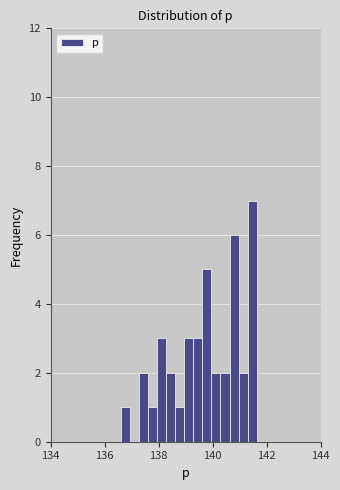

Read against the x-axis, roughly where is the centre of the tallest bar?

141.4